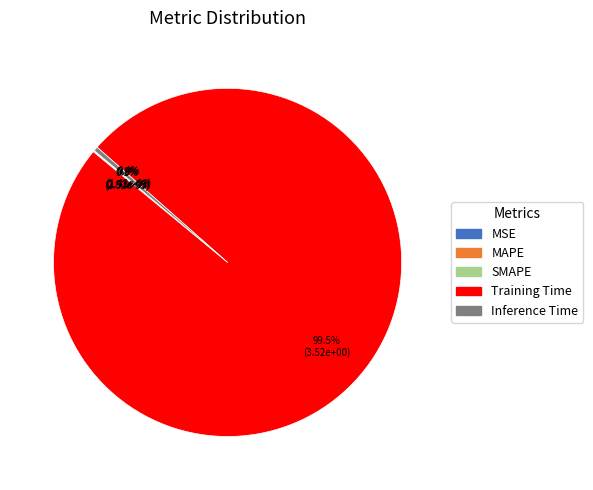

How many slices are in this pie chart?

5